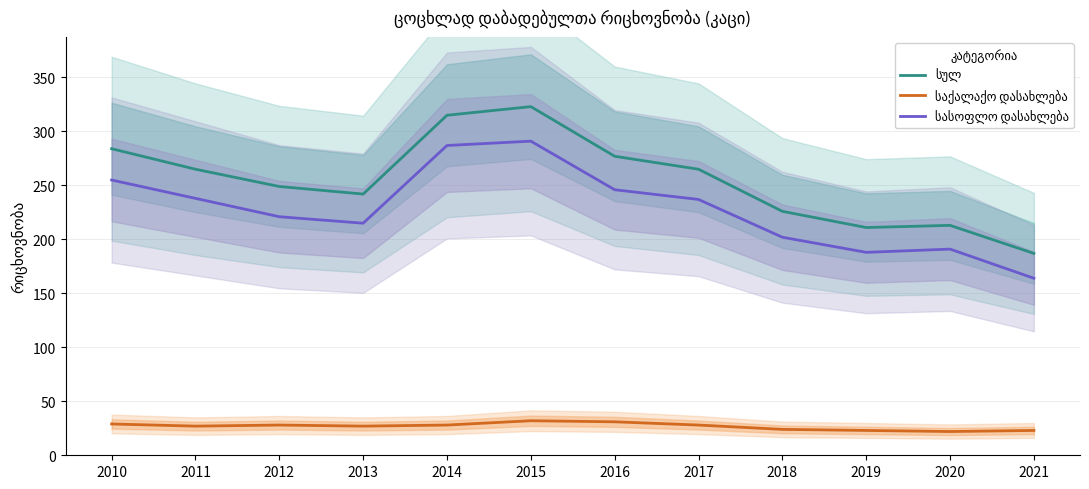

At which category does საქალაქო დასახლება reach its first local peak?

2012